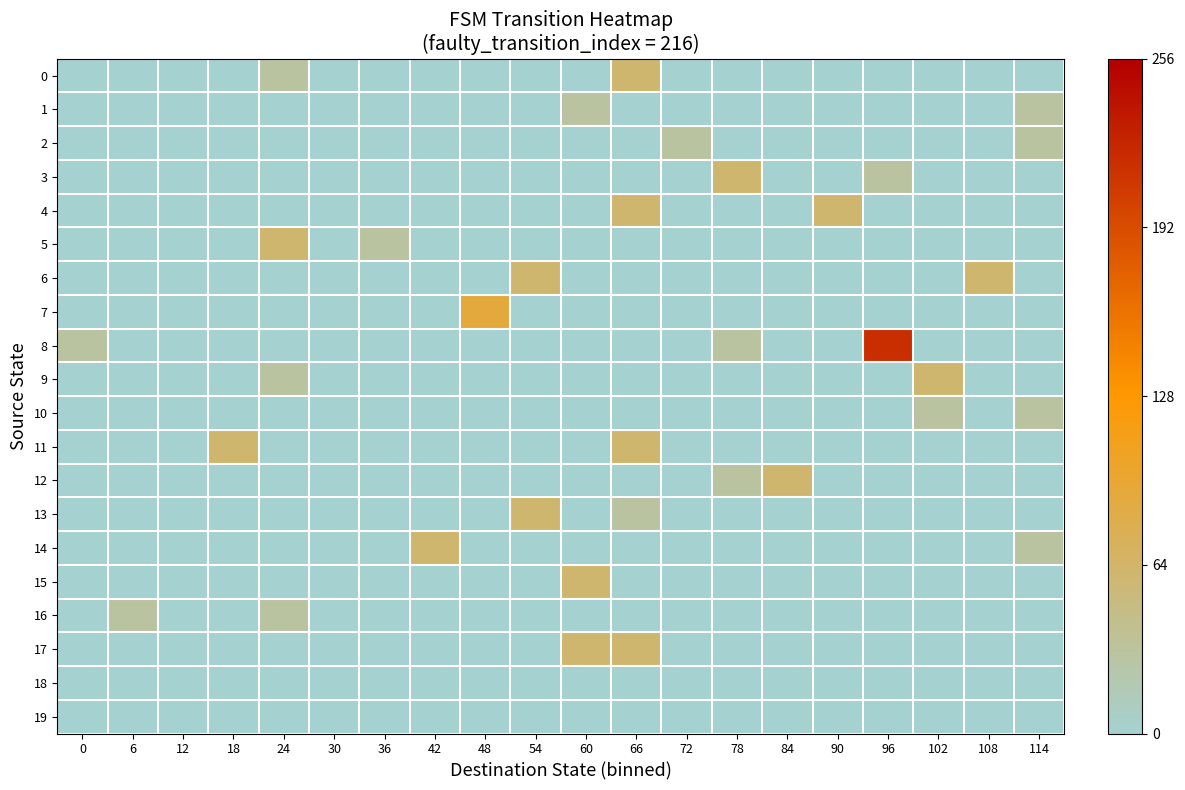

Reading right to left, extract all data points from this chart.

0: 114=0	108=0	102=0	96=0	90=0	84=0	78=0	72=0	66=60	60=0	54=0	48=0	42=0	36=0	30=0	24=30	18=0	12=0	6=0	0=0
1: 114=30	108=0	102=0	96=0	90=0	84=0	78=0	72=0	66=0	60=30	54=0	48=0	42=0	36=0	30=0	24=0	18=0	12=0	6=0	0=0
2: 114=30	108=0	102=0	96=0	90=0	84=0	78=0	72=30	66=0	60=0	54=0	48=0	42=0	36=0	30=0	24=0	18=0	12=0	6=0	0=0
3: 114=0	108=0	102=0	96=30	90=0	84=0	78=60	72=0	66=0	60=0	54=0	48=0	42=0	36=0	30=0	24=0	18=0	12=0	6=0	0=0
4: 114=0	108=0	102=0	96=0	90=60	84=0	78=0	72=0	66=60	60=0	54=0	48=0	42=0	36=0	30=0	24=0	18=0	12=0	6=0	0=0
5: 114=0	108=0	102=0	96=0	90=0	84=0	78=0	72=0	66=0	60=0	54=0	48=0	42=0	36=30	30=0	24=60	18=0	12=0	6=0	0=0
6: 114=0	108=60	102=0	96=0	90=0	84=0	78=0	72=0	66=0	60=0	54=60	48=0	42=0	36=0	30=0	24=0	18=0	12=0	6=0	0=0
7: 114=0	108=0	102=0	96=0	90=0	84=0	78=0	72=0	66=0	60=0	54=0	48=90	42=0	36=0	30=0	24=0	18=0	12=0	6=0	0=0
8: 114=0	108=0	102=0	96=216	90=0	84=0	78=30	72=0	66=0	60=0	54=0	48=0	42=0	36=0	30=0	24=0	18=0	12=0	6=0	0=30
9: 114=0	108=0	102=60	96=0	90=0	84=0	78=0	72=0	66=0	60=0	54=0	48=0	42=0	36=0	30=0	24=30	18=0	12=0	6=0	0=0
10: 114=30	108=0	102=30	96=0	90=0	84=0	78=0	72=0	66=0	60=0	54=0	48=0	42=0	36=0	30=0	24=0	18=0	12=0	6=0	0=0
11: 114=0	108=0	102=0	96=0	90=0	84=0	78=0	72=0	66=60	60=0	54=0	48=0	42=0	36=0	30=0	24=0	18=60	12=0	6=0	0=0
12: 114=0	108=0	102=0	96=0	90=0	84=60	78=30	72=0	66=0	60=0	54=0	48=0	42=0	36=0	30=0	24=0	18=0	12=0	6=0	0=0
13: 114=0	108=0	102=0	96=0	90=0	84=0	78=0	72=0	66=30	60=0	54=60	48=0	42=0	36=0	30=0	24=0	18=0	12=0	6=0	0=0
14: 114=30	108=0	102=0	96=0	90=0	84=0	78=0	72=0	66=0	60=0	54=0	48=0	42=60	36=0	30=0	24=0	18=0	12=0	6=0	0=0
15: 114=0	108=0	102=0	96=0	90=0	84=0	78=0	72=0	66=0	60=60	54=0	48=0	42=0	36=0	30=0	24=0	18=0	12=0	6=0	0=0
16: 114=0	108=0	102=0	96=0	90=0	84=0	78=0	72=0	66=0	60=0	54=0	48=0	42=0	36=0	30=0	24=30	18=0	12=0	6=30	0=0
17: 114=0	108=0	102=0	96=0	90=0	84=0	78=0	72=0	66=60	60=60	54=0	48=0	42=0	36=0	30=0	24=0	18=0	12=0	6=0	0=0
18: 114=0	108=0	102=0	96=0	90=0	84=0	78=0	72=0	66=0	60=0	54=0	48=0	42=0	36=0	30=0	24=0	18=0	12=0	6=0	0=0
19: 114=0	108=0	102=0	96=0	90=0	84=0	78=0	72=0	66=0	60=0	54=0	48=0	42=0	36=0	30=0	24=0	18=0	12=0	6=0	0=0